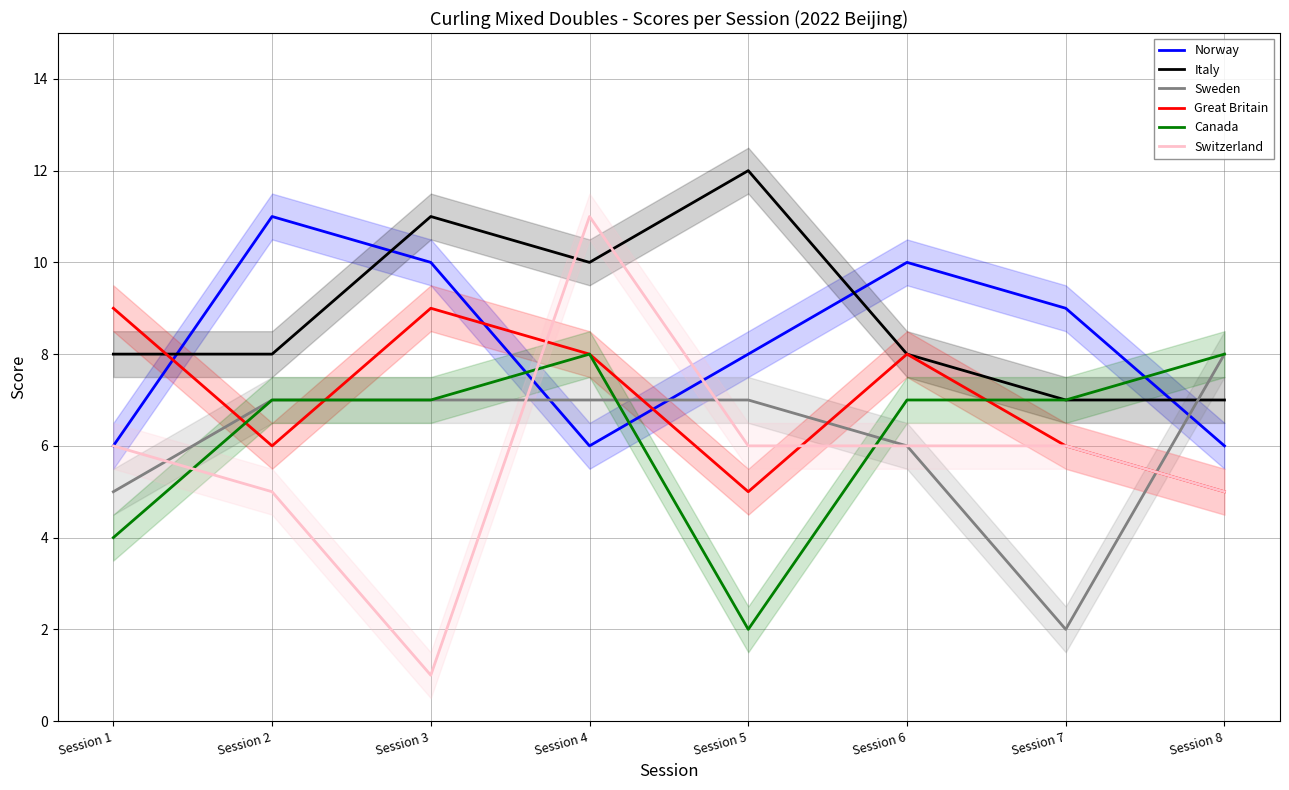

Where do Norway and Italy first cross each other?

Session 1 and Session 2